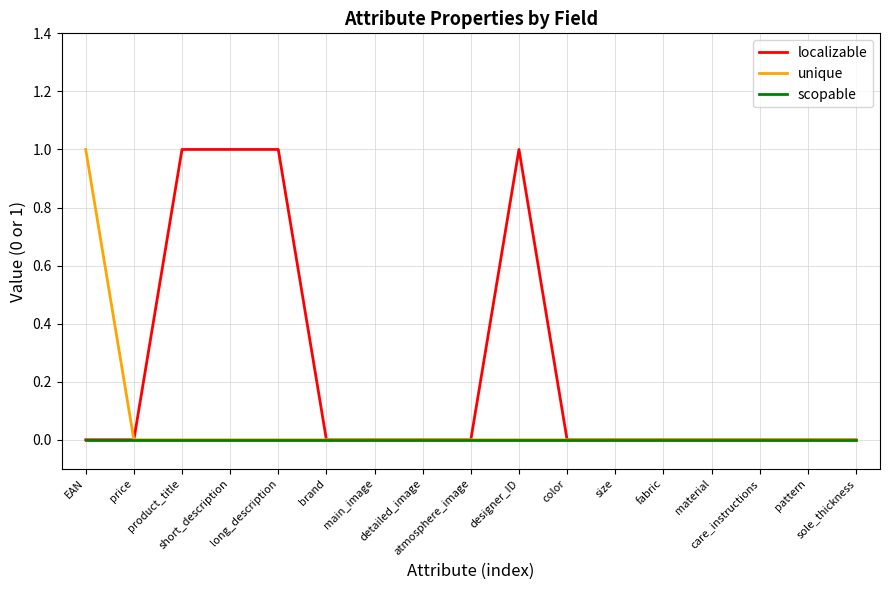

List the series in order of their overall mean, lowest first.

scopable, unique, localizable